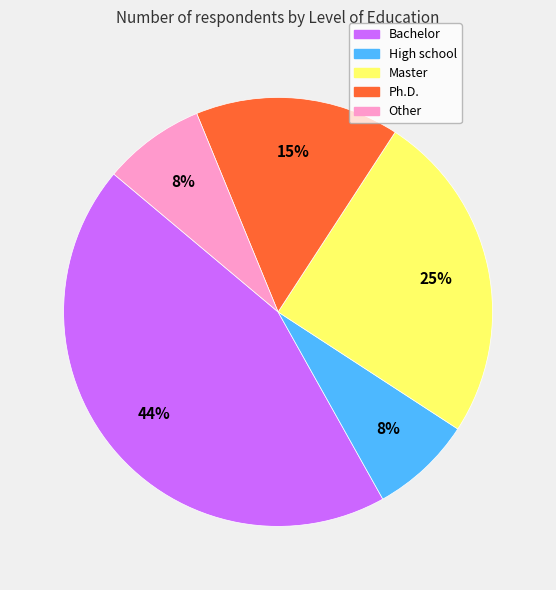

How many slices are in this pie chart?

5